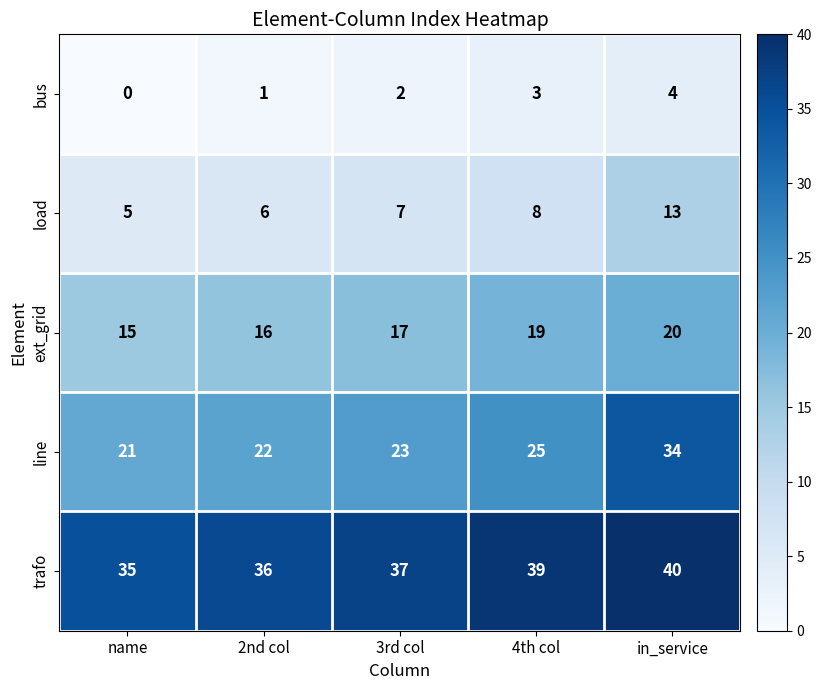

At which category is the sum across all series the highest?

in_service